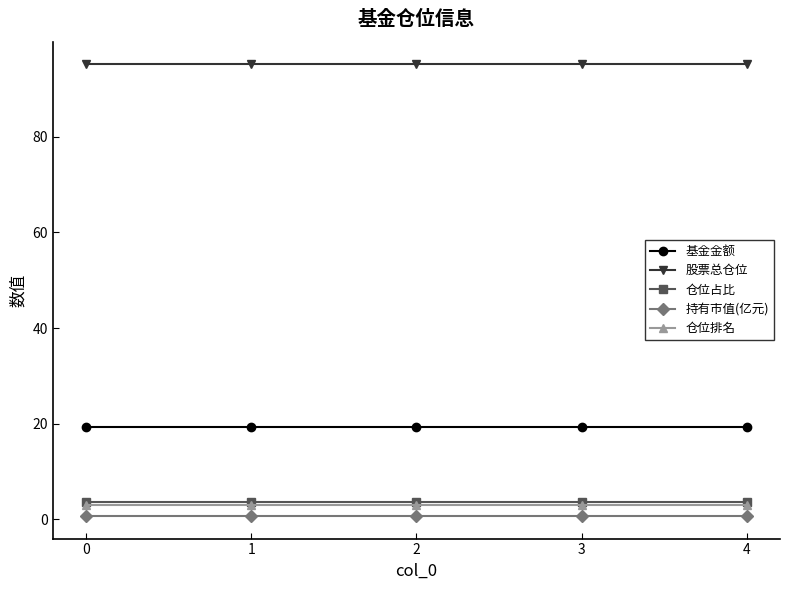

What is the sum of all 持有市值(亿元) values?

3.6